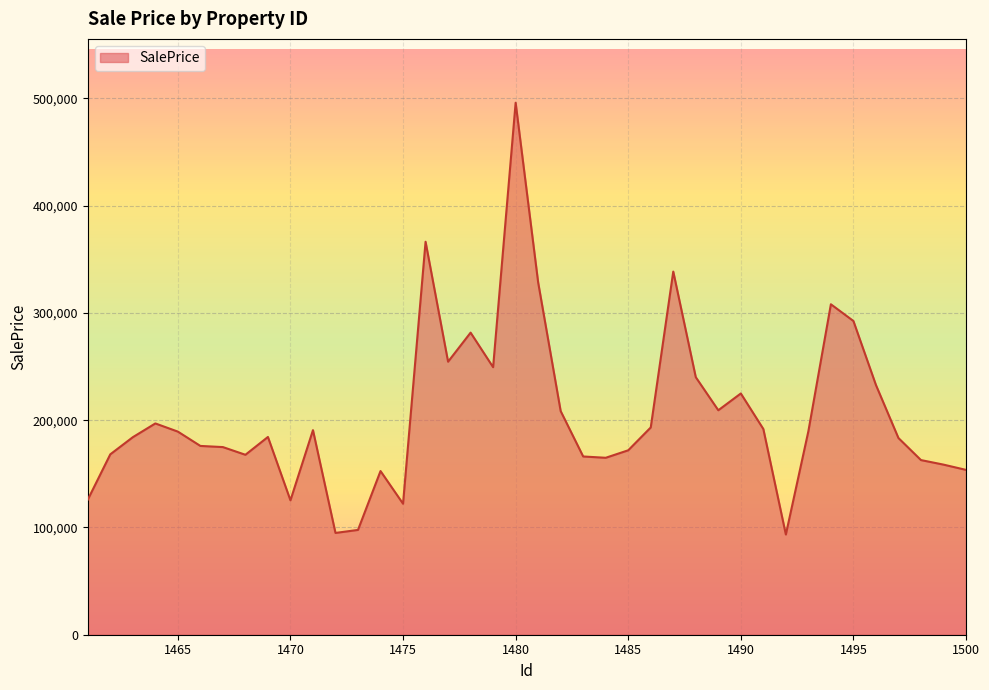

What is the maximum value shown in the chart?

495995.6